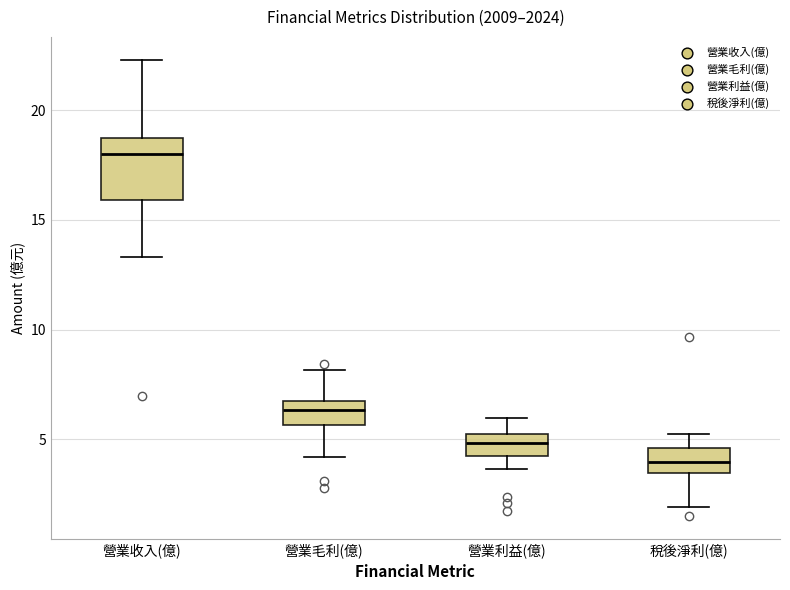

Reading left to right, transcribe this box plot: for each box, give where its median line is, the range the box spans, and where its two whiskers end, as read against the y-axis. The values are not printed on the chart, so give them approximately, as read against the axis.

營業收入(億): median 18.0, box 16.0 to 18.5, whiskers 13.5 to 22.5
營業毛利(億): median 6.5 (inside the box), box 5.5 to 6.5, whiskers 4.0 to 8.0
營業利益(億): median 5.0 (inside the box), box 4.5 to 5.0, whiskers 3.5 to 6.0
稅後淨利(億): median 4.0, box 3.5 to 4.5, whiskers 2.0 to 5.0